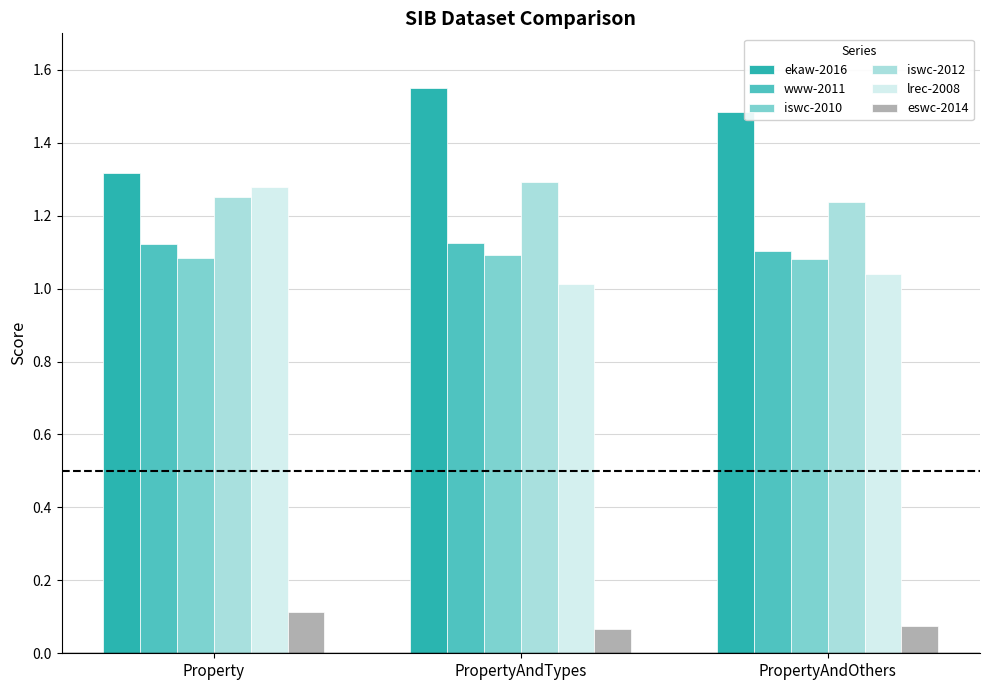

What is the difference between the highest and lowest values at PropertyAndOthers?

1.4